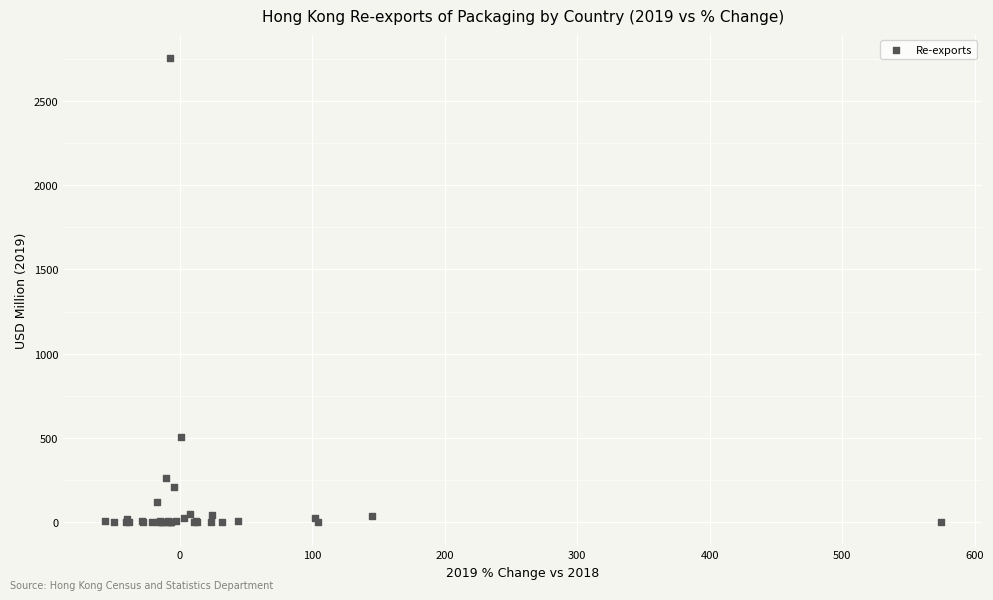

What Y value in the scatter plot is closest to 1376?

505.5